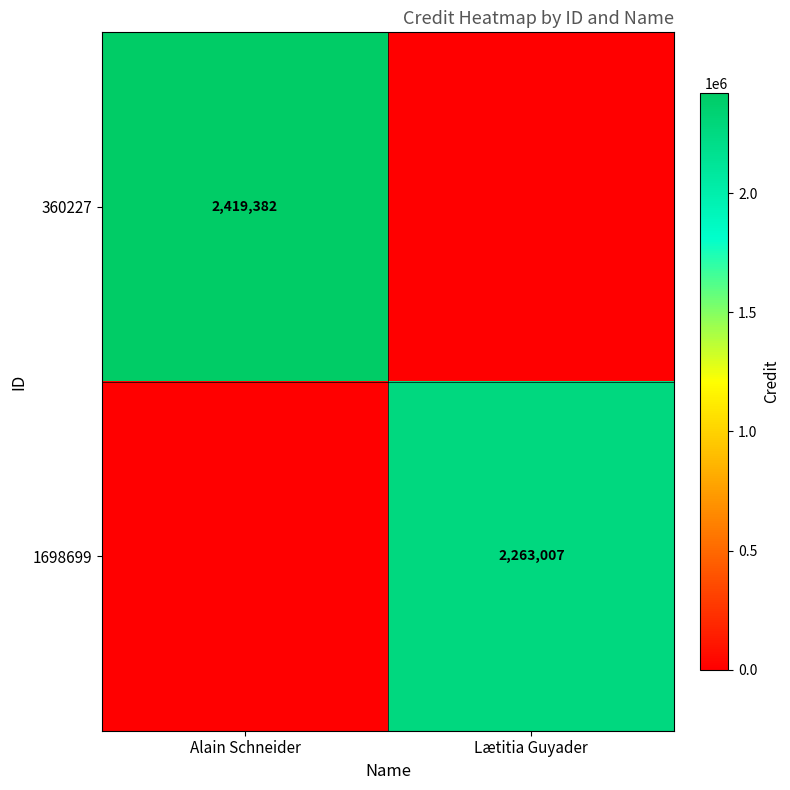

True or false: 360227 has a value of 2419382 at Alain Schneider.

True